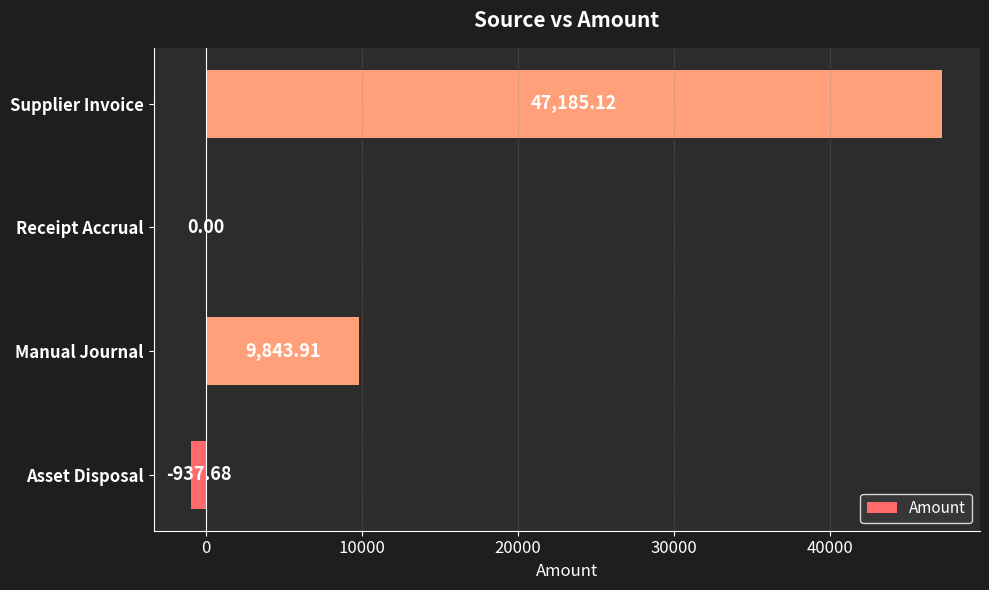

Which category has the highest value across all series?

Supplier Invoice